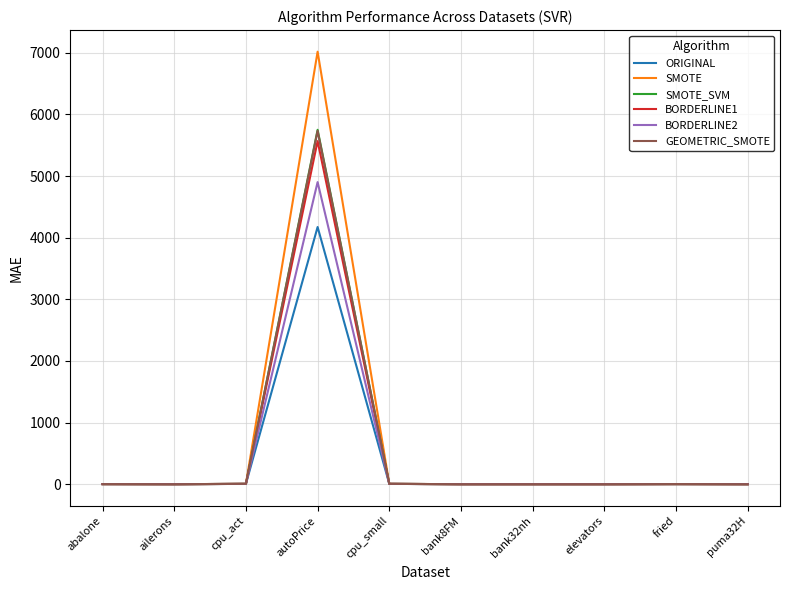

Which label corresponds to the largest value in the chart?

autoPrice